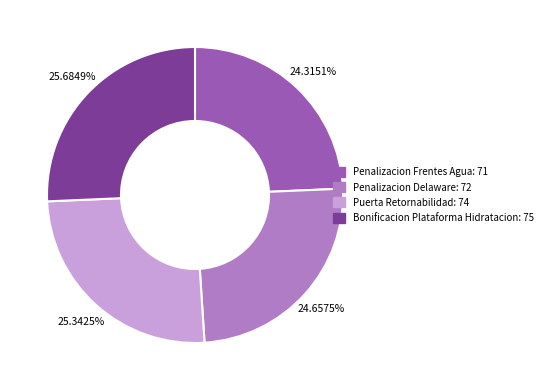

Between Puerta Retornabilidad and Penalizacion Delaware, which is larger?

Puerta Retornabilidad